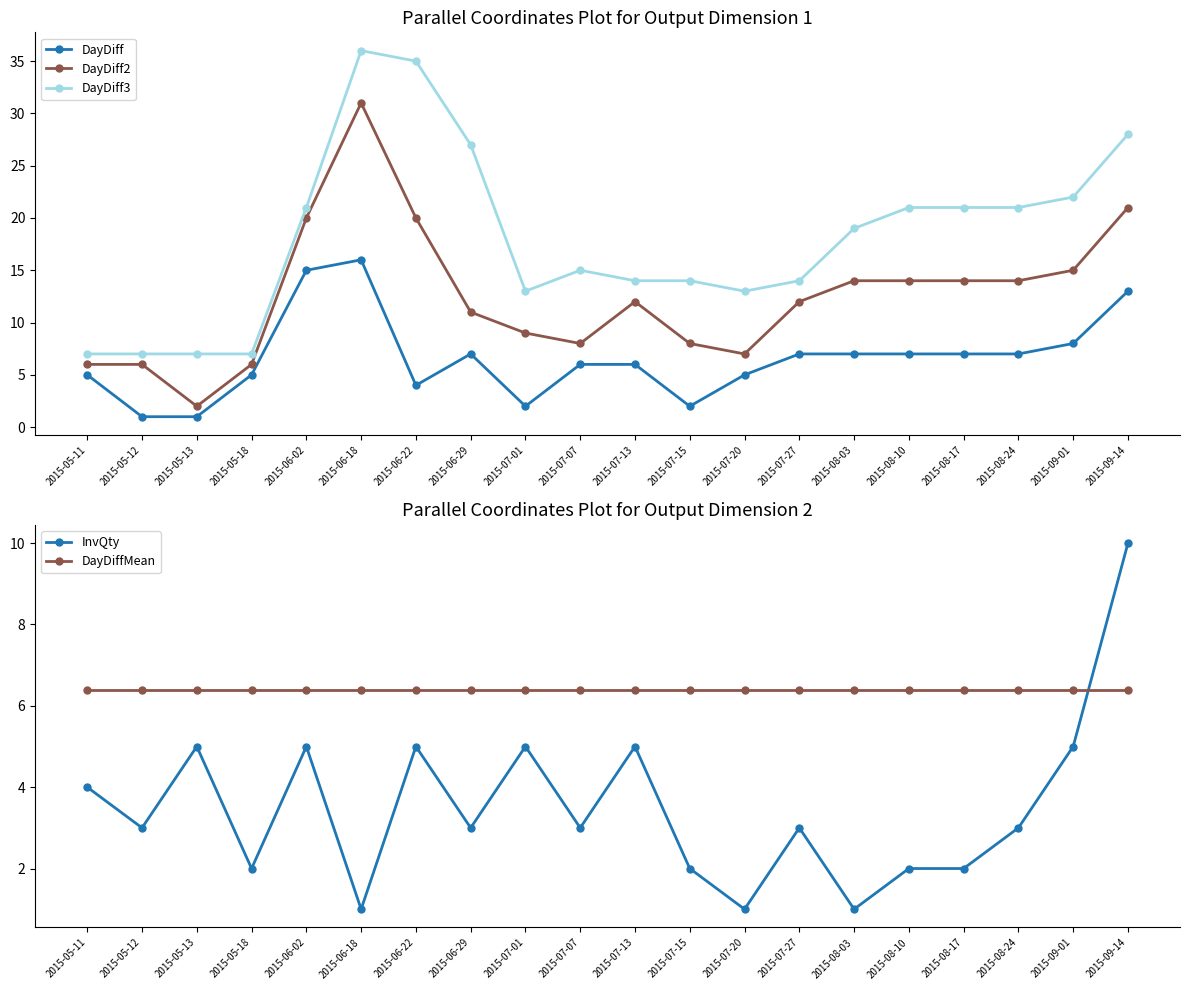

Where is the first local maximum for InvQty?

2015-05-13